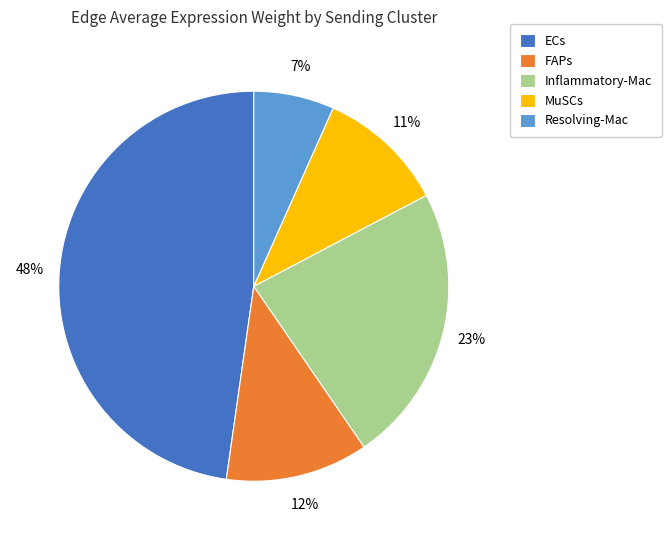

Which category has the smallest portion of the pie?

Resolving-Mac